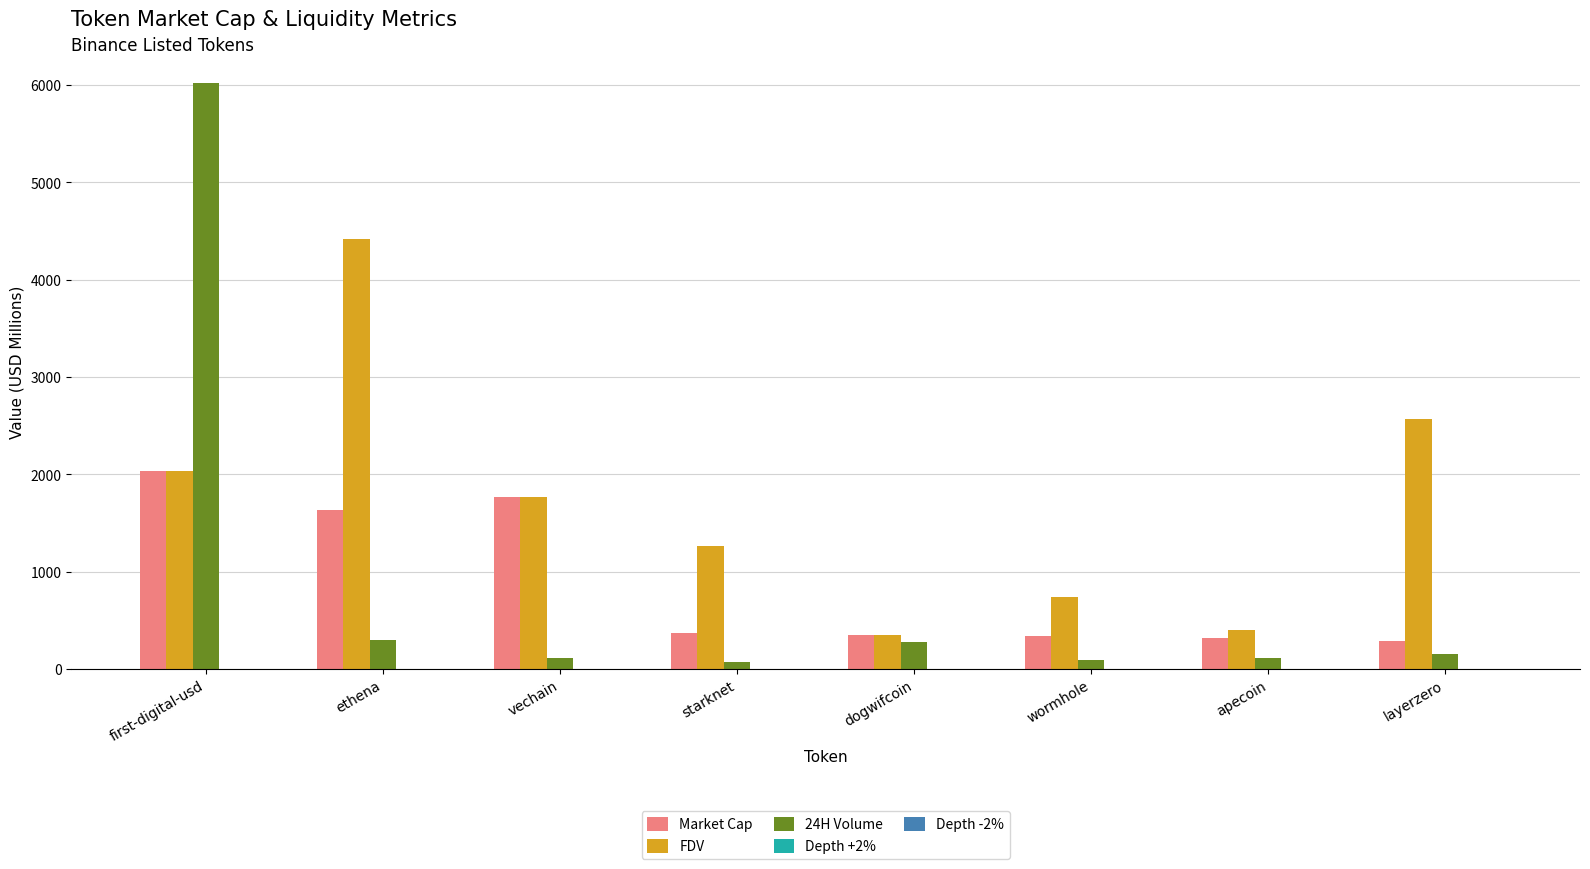

What value does the Market Cap series have at vechain?

1766.4